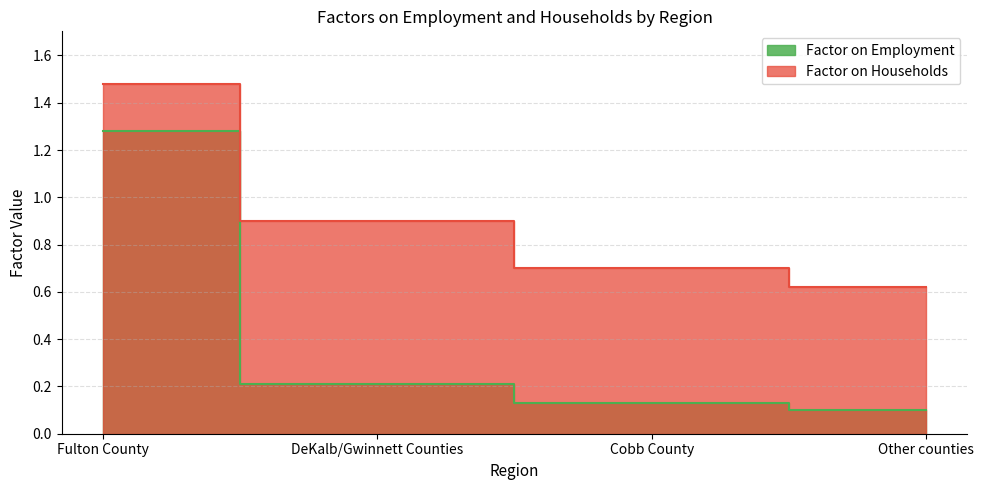

What is the label of the 4th point from the right?

Fulton County